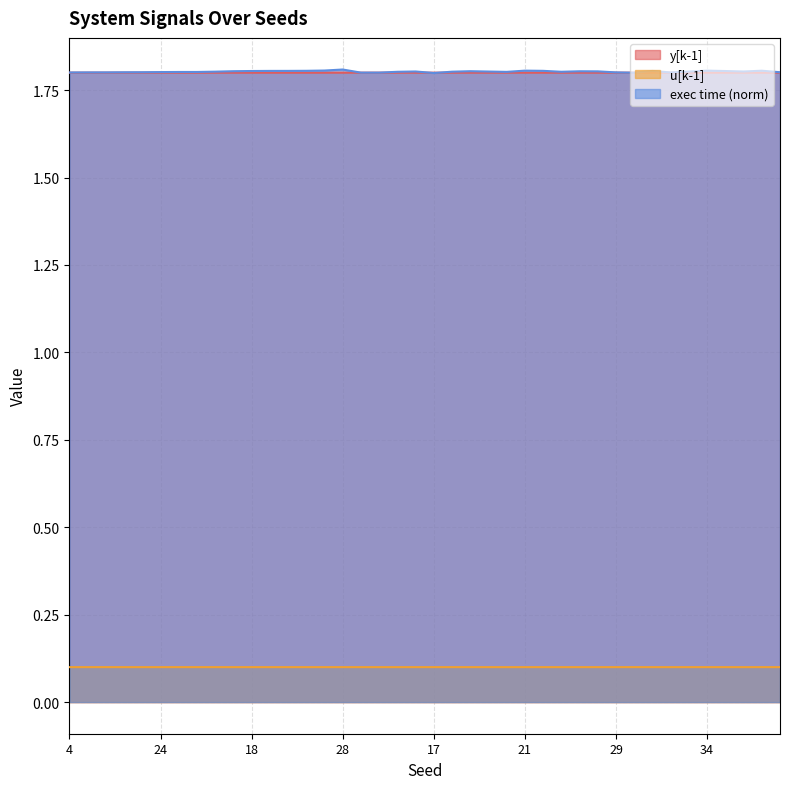

What is the sum of the y[k-1] values at 38 and 21?

3.6